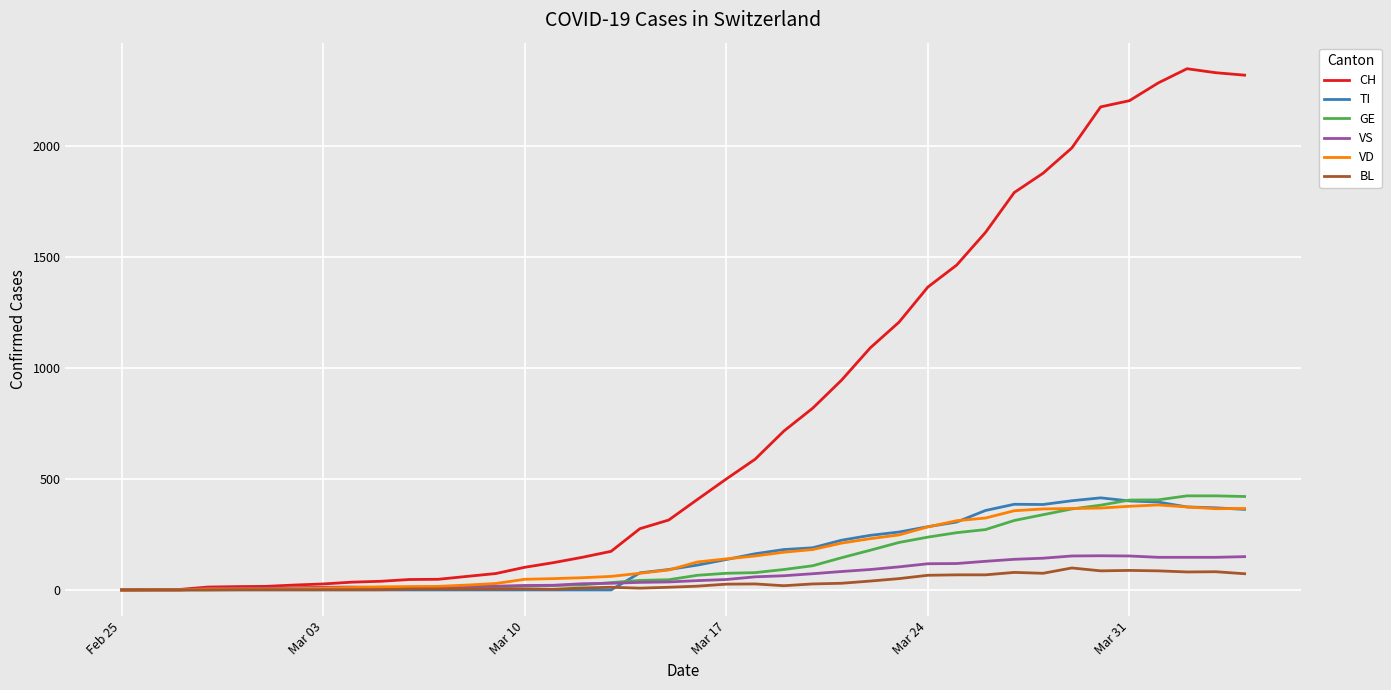

Which series has the widest spread of values?

CH